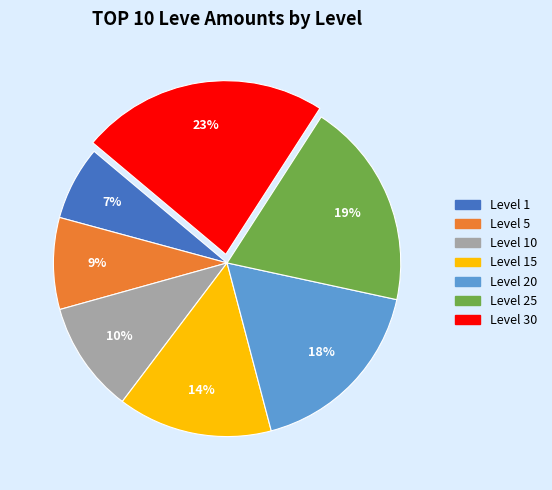

How many slices are in this pie chart?

7